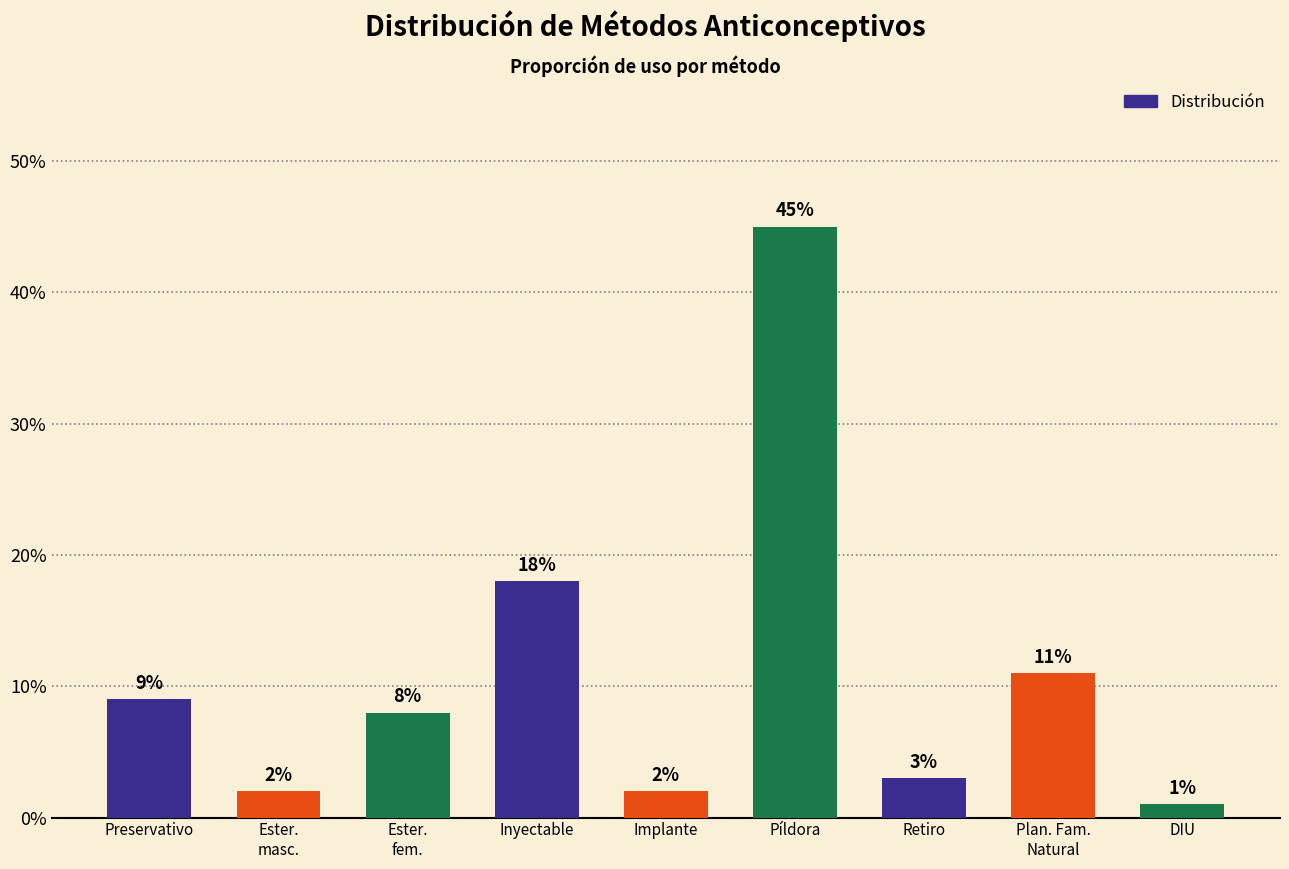

Is it true that the value at DIU is 0.0?

False